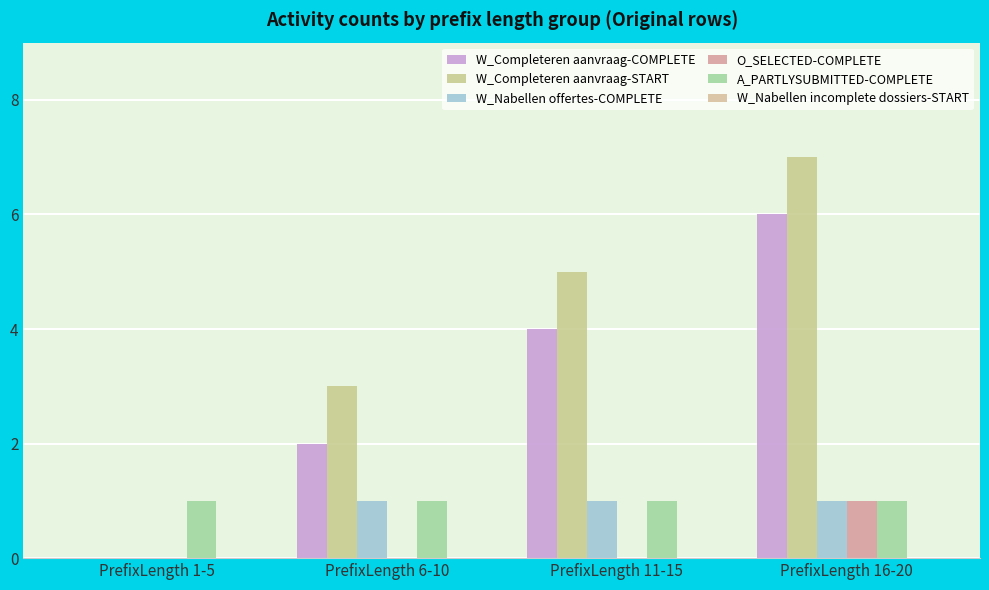

Is it true that O_SELECTED-COMPLETE equals 0 at PrefixLength 16-20?

False